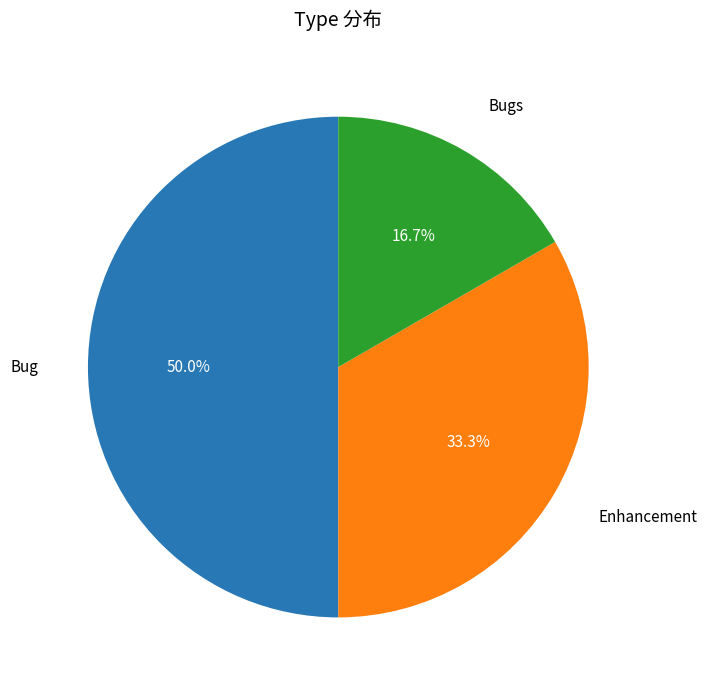

To the nearest percent, what portion does Bugs represent?

17%